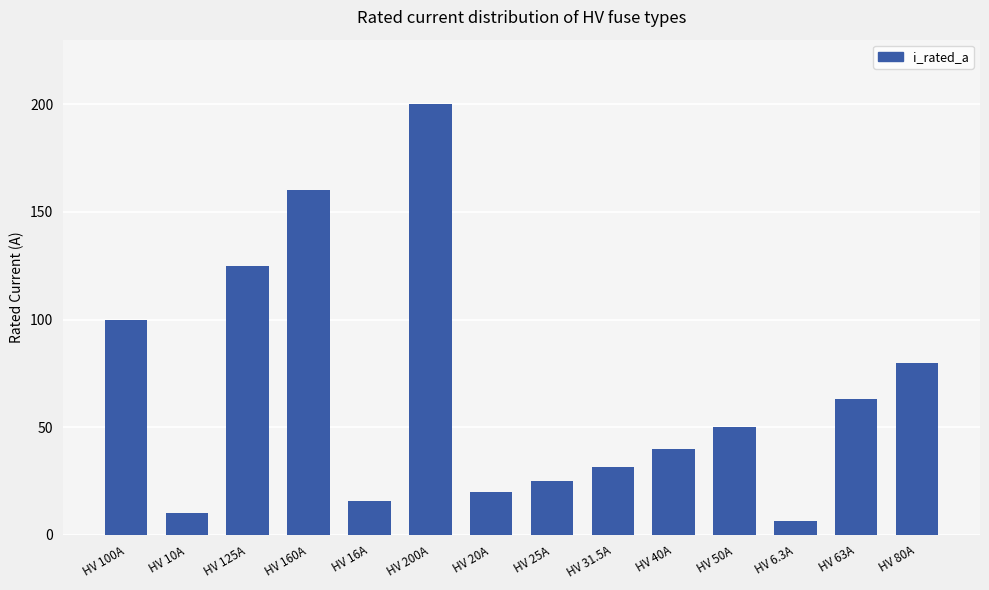

Which has a higher value, HV 63A or HV 80A?

HV 80A